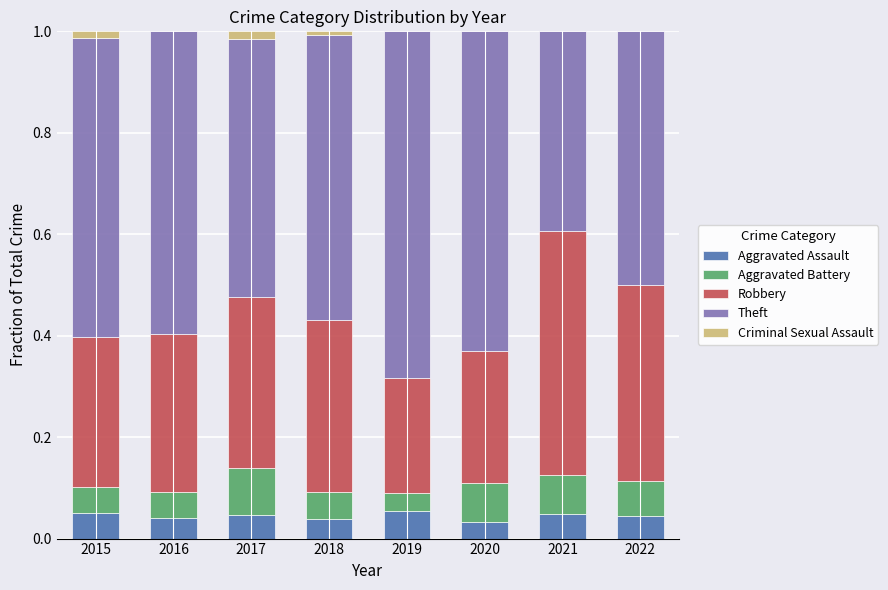

What is the total value across all series at 2019?

1.0